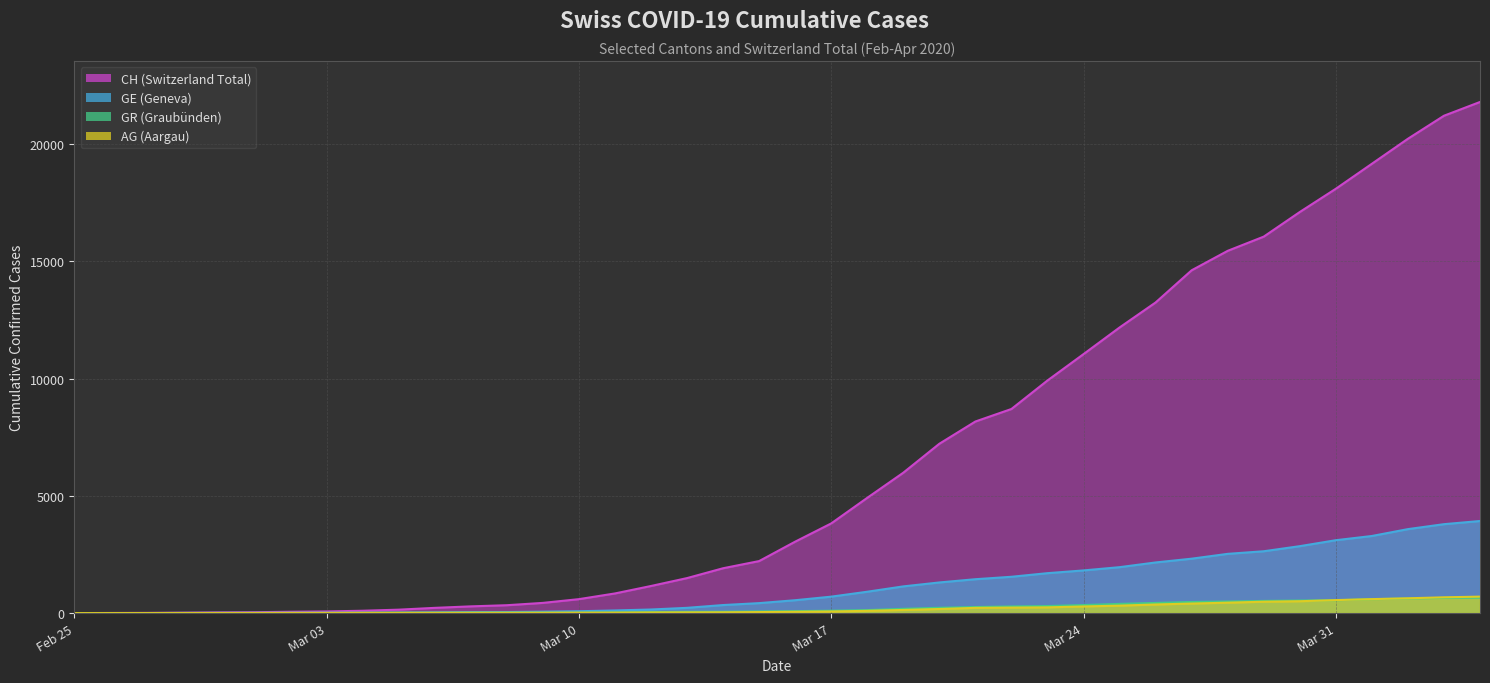

True or false: AG and CH cross at least once.

False